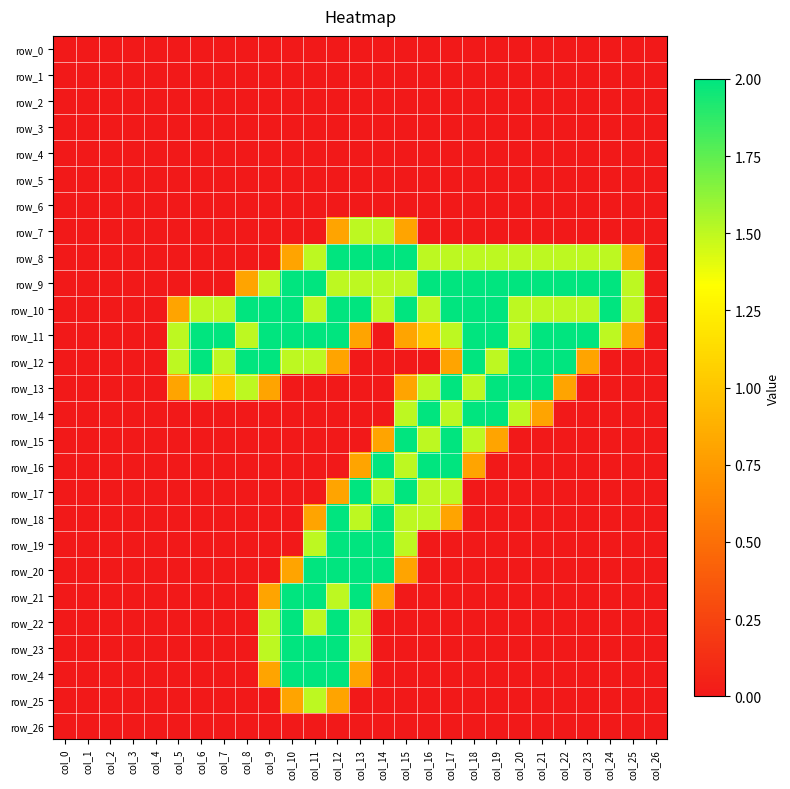

What is the difference between the second highest and minimum values in the row_20 series?

2.0